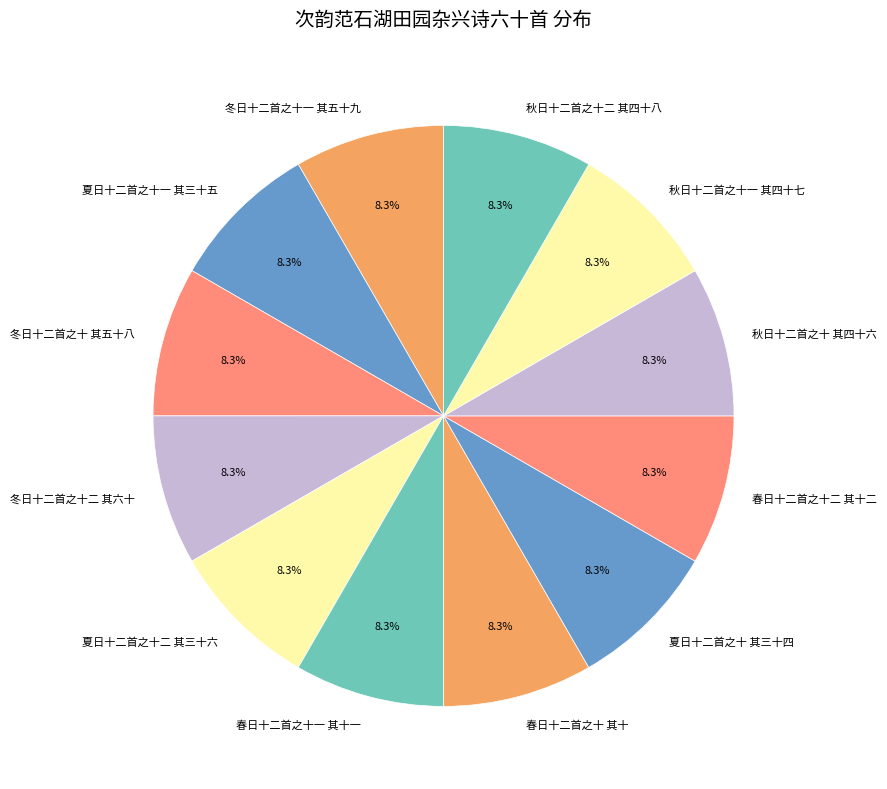

What is the total percentage of 冬日十二首之十 其五十八 and 冬日十二首之十二 其六十?

16.7%